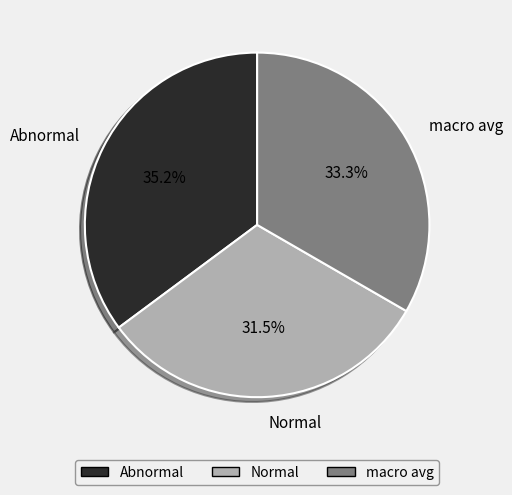

To the nearest percent, what is the average slice percentage?

33%